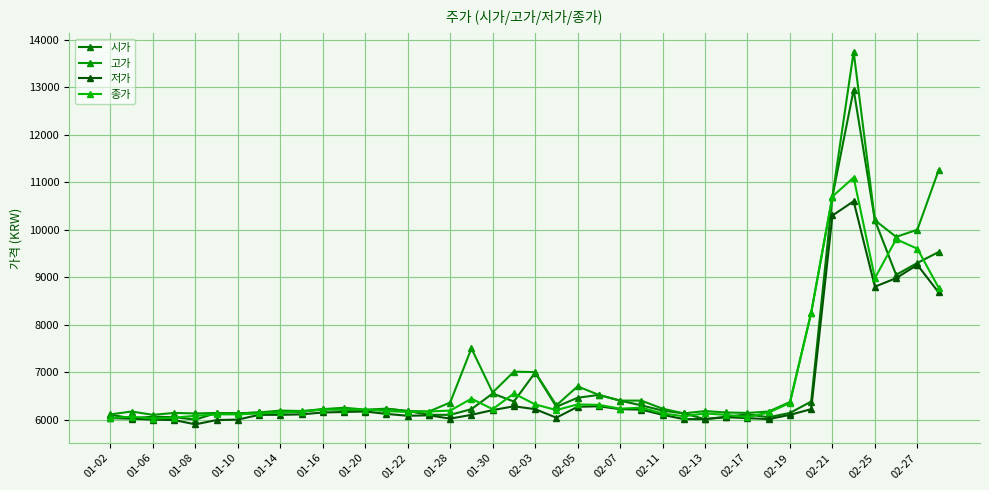

Which series has the largest total across all categories?

고가